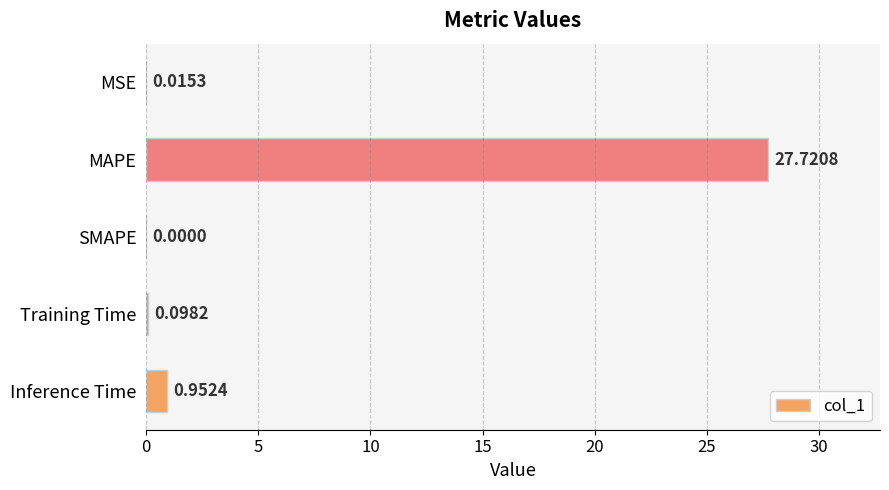

At which category does the chart reach its peak across all series?

MAPE